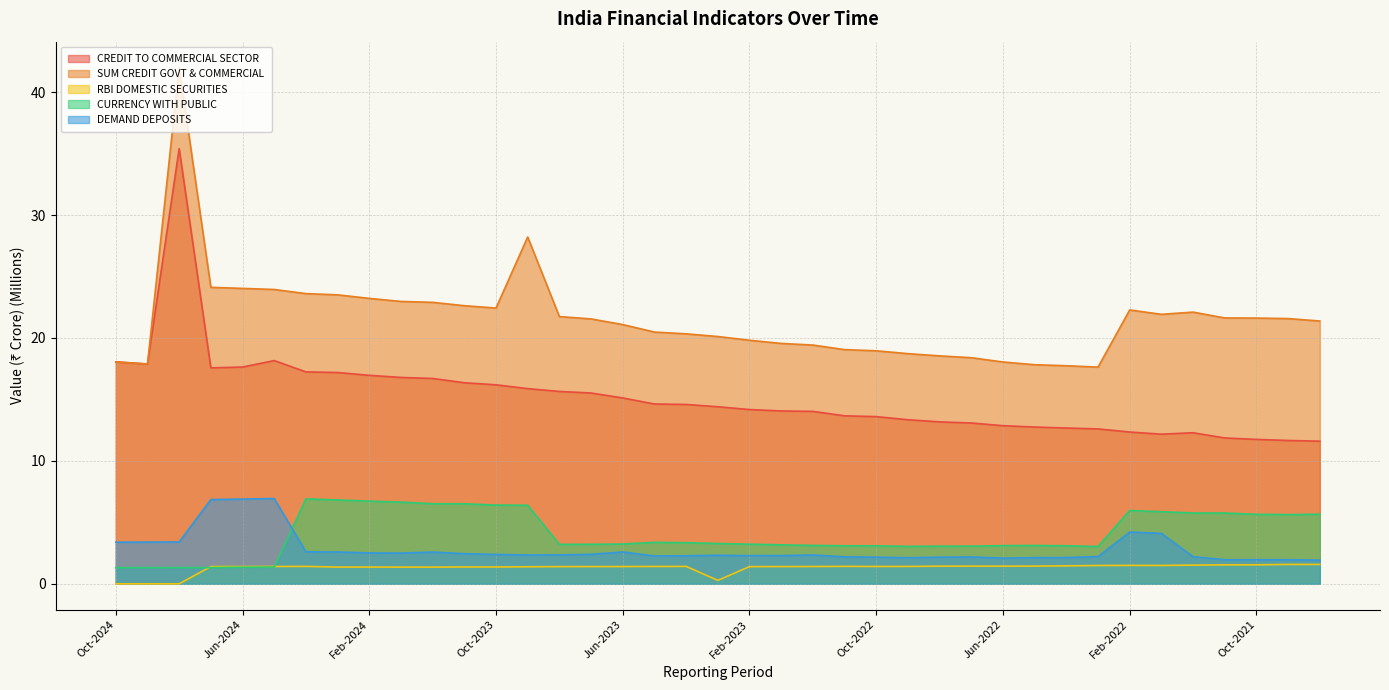

What are all the series names shown in the legend?

CREDIT TO COMMERCIAL SECTOR, SUM CREDIT GOVT & COMMERCIAL, RBI DOMESTIC SECURITIES, CURRENCY WITH PUBLIC, DEMAND DEPOSITS